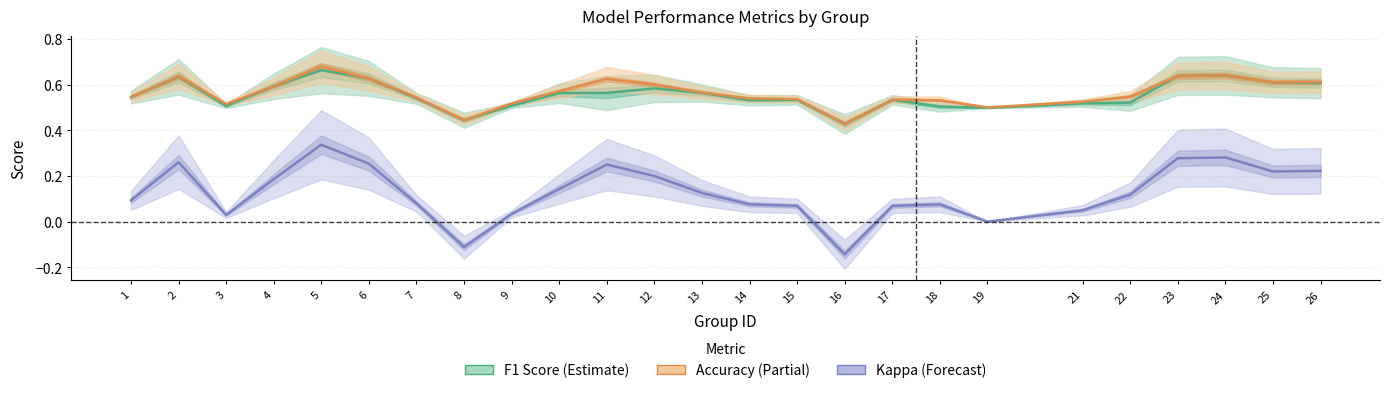

Rank the series by their maximum value, from lowest to highest.

Kappa, F1 Score, Accuracy